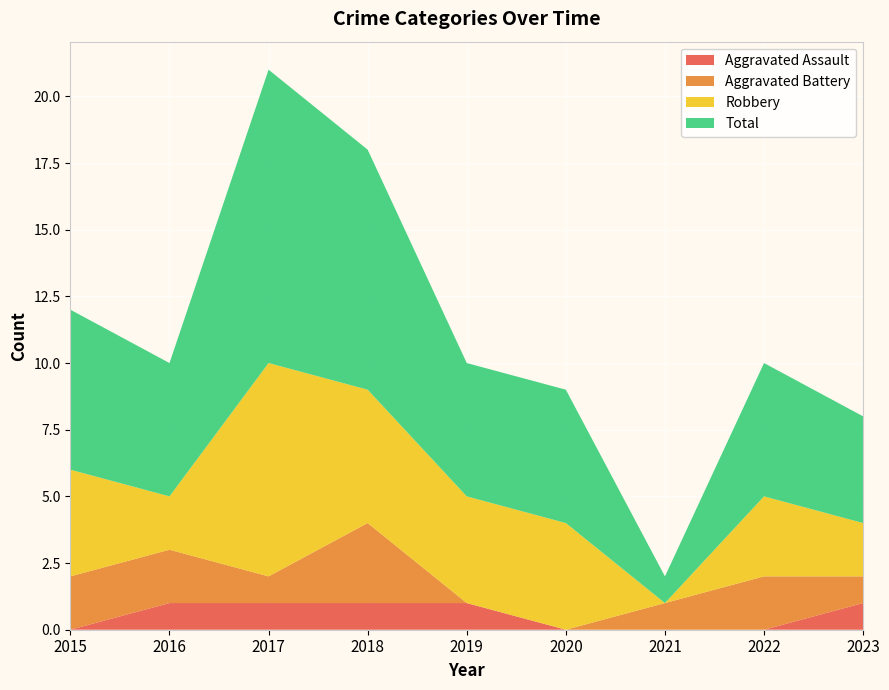

Reading left to right, list all the values displayed in this chart.

Aggravated Assault: 0	1	1	1	1	0	0	0	1
Aggravated Battery: 2	2	1	3	0	0	1	2	1
Robbery: 4	2	8	5	4	4	0	3	2
Total: 6	5	11	9	5	5	1	5	4